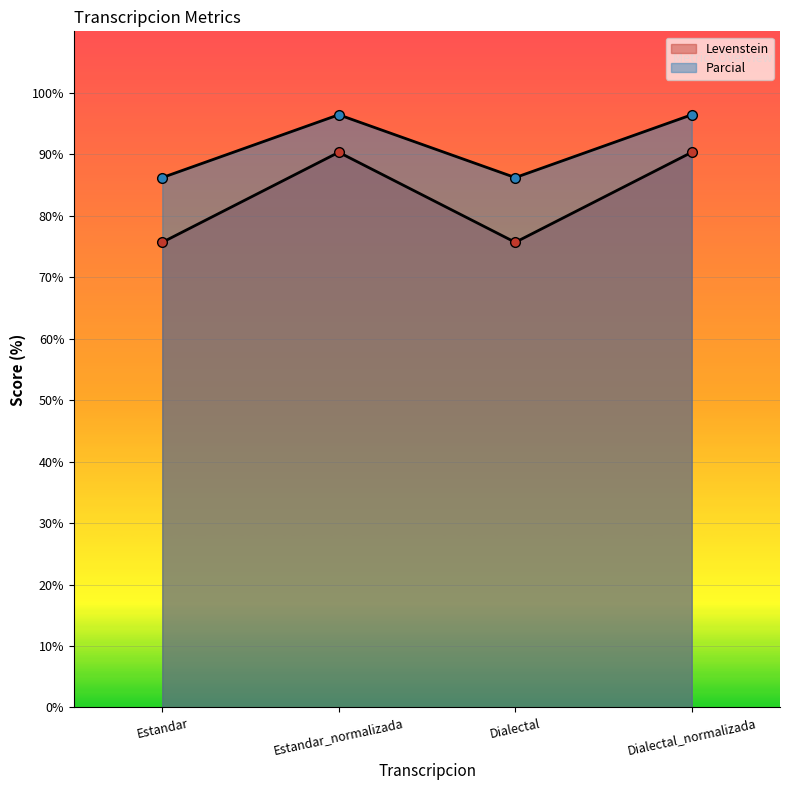

At which label does Levenstein reach its minimum?

Estandar